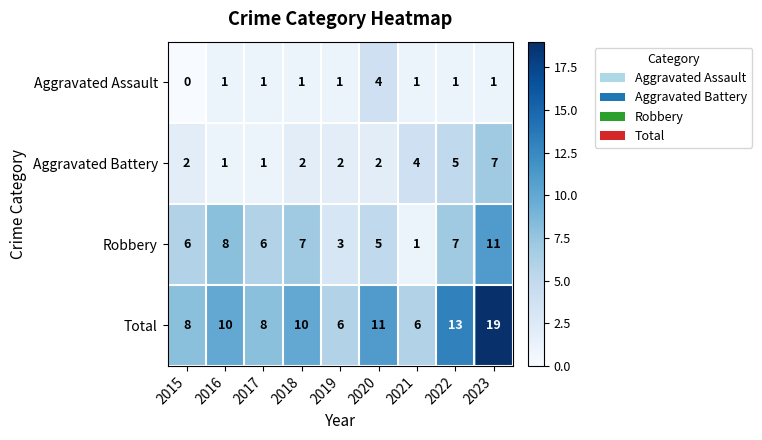

Rank the series at 2022 from lowest to highest value.

Aggravated Assault, Aggravated Battery, Robbery, Total